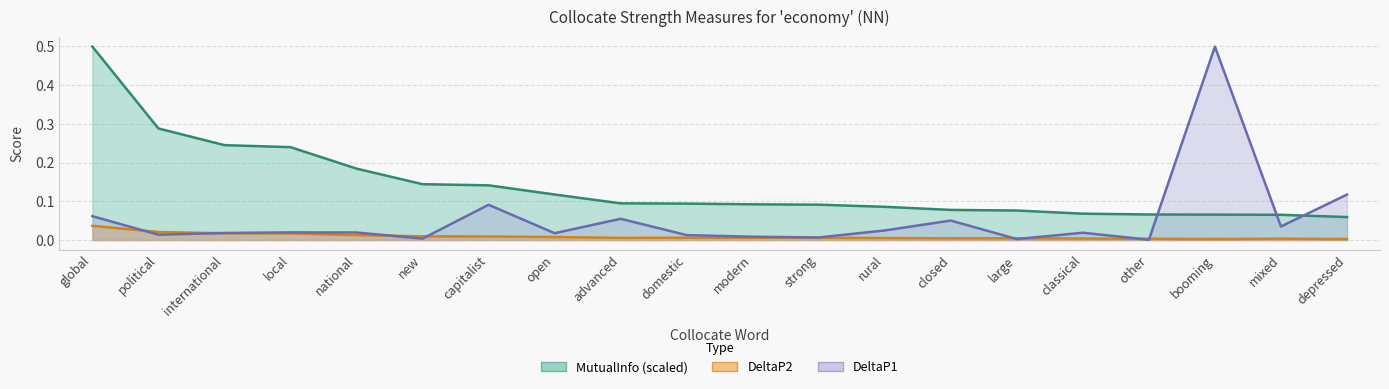

True or false: DeltaP1 has a value of 0.0 at classical.

False